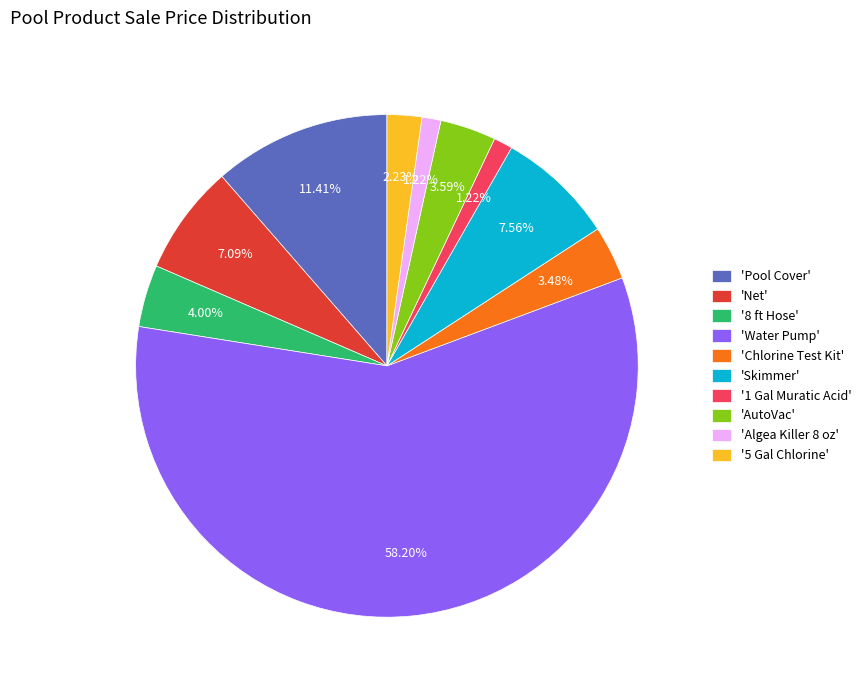

Is there any slice that represents more than half of the pie?

Yes